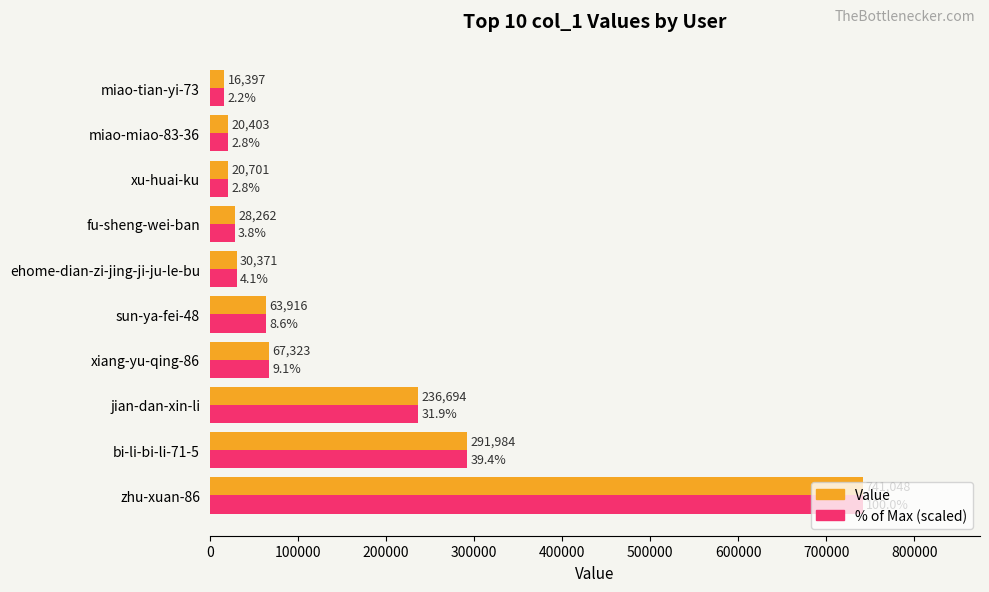

What is the total value across all series at miao-tian-yi-73?

32794.0